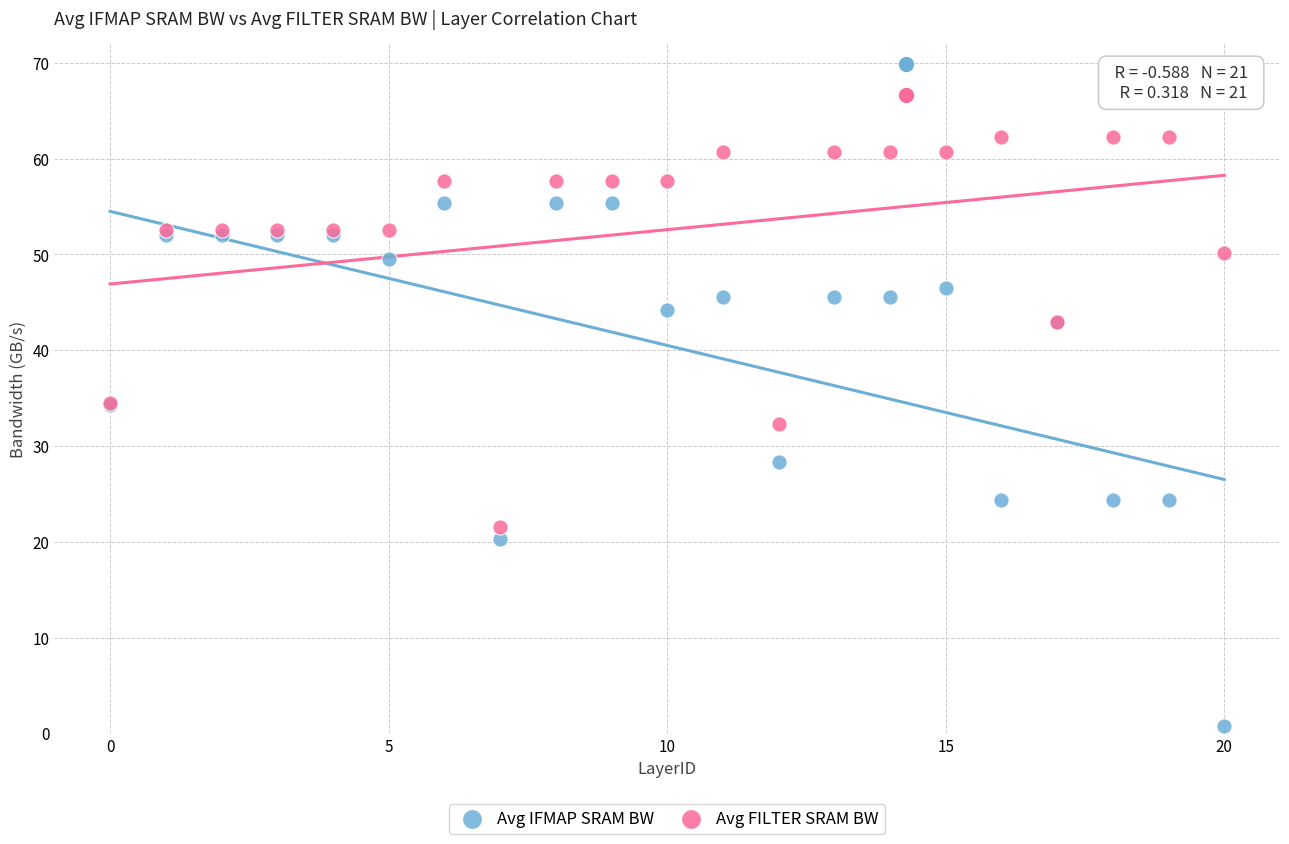

Across all series, what Y value is closest to 31?

32.3